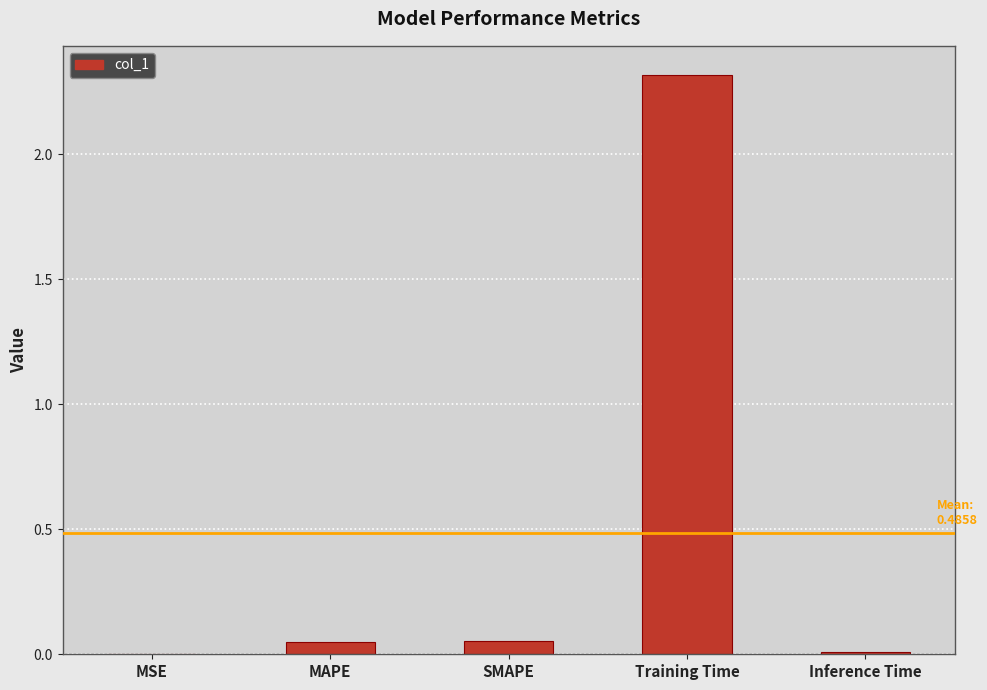

What is the maximum value shown in the chart?

2.3